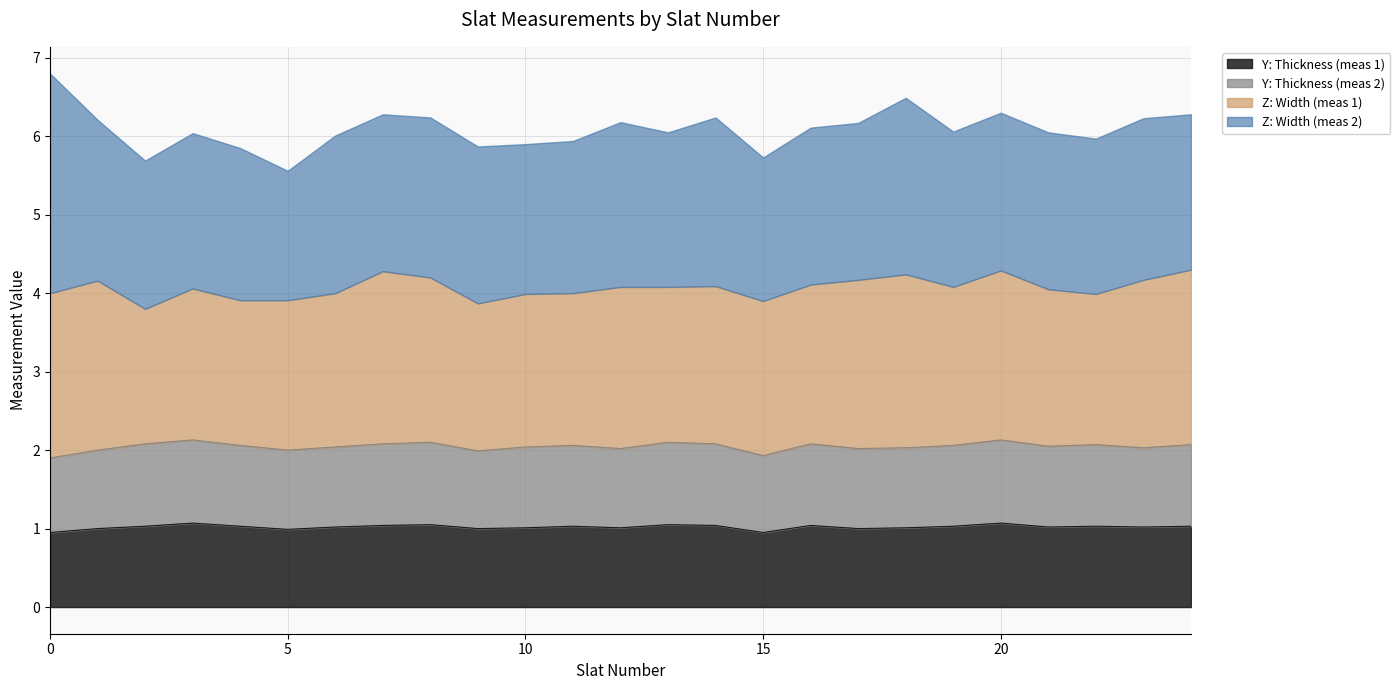

True or false: Y: Thickness (meas 2) has a value of 2.0 at 9.

True